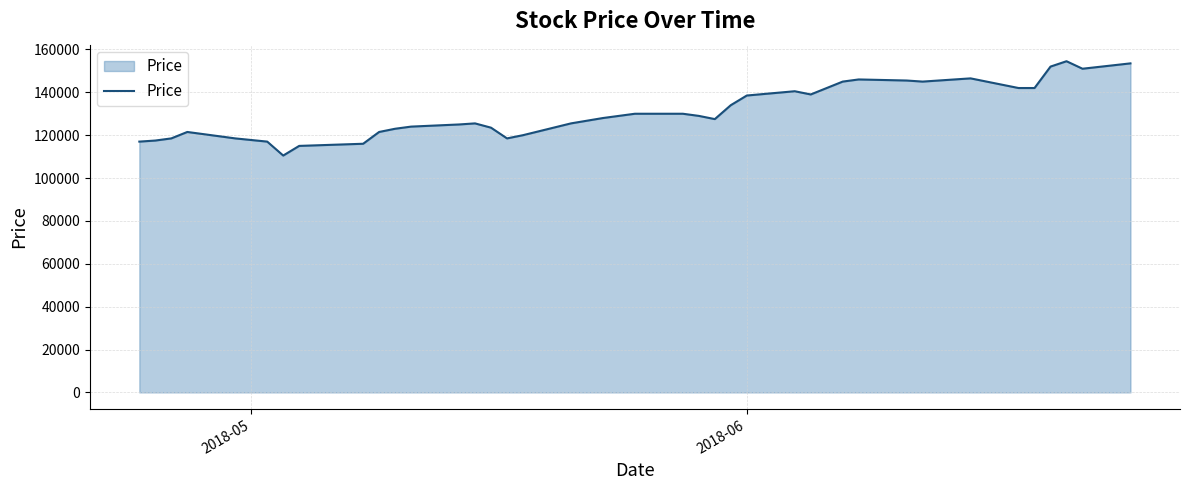

How many values are below 129000?

20